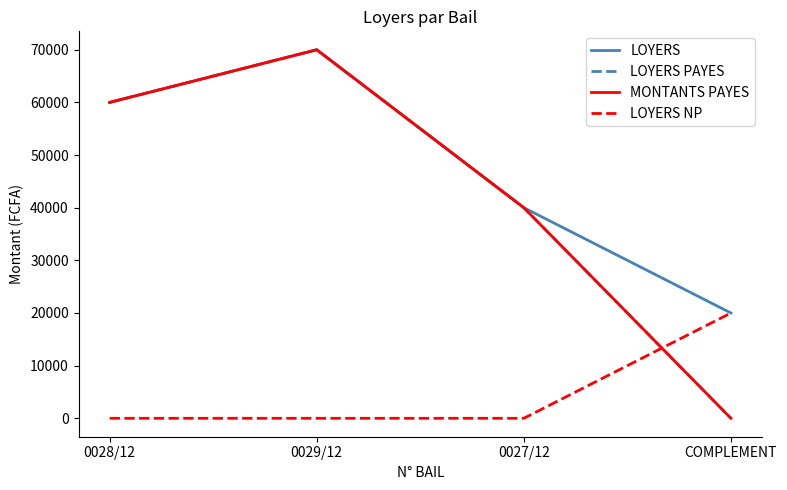

What is the label of the 3rd point from the right?

0029/12